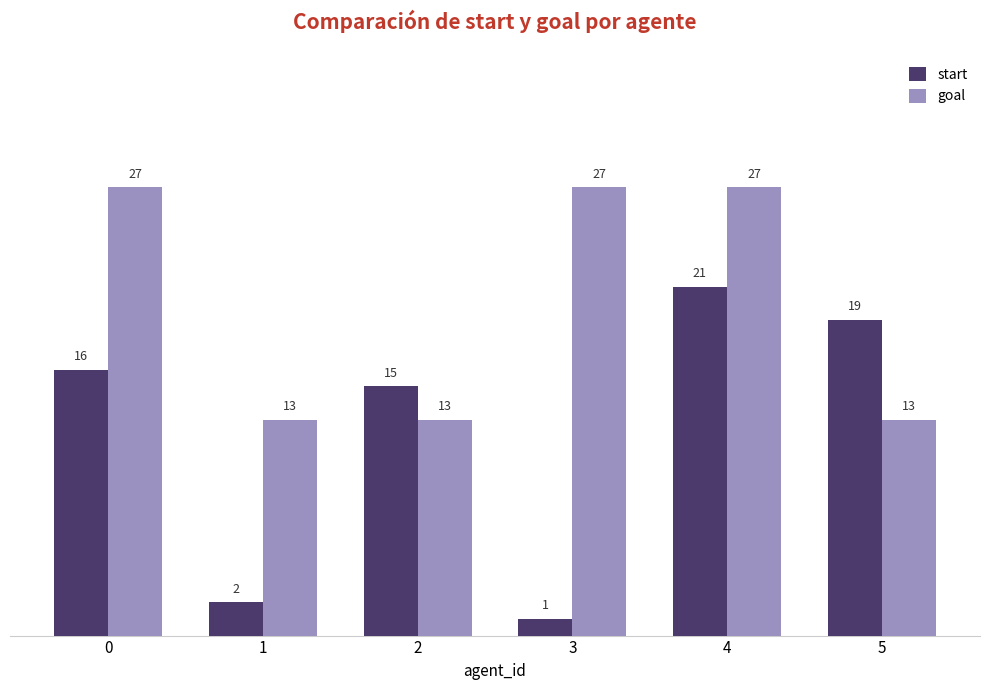

Between 0 and 3, which series saw the biggest shift?

start